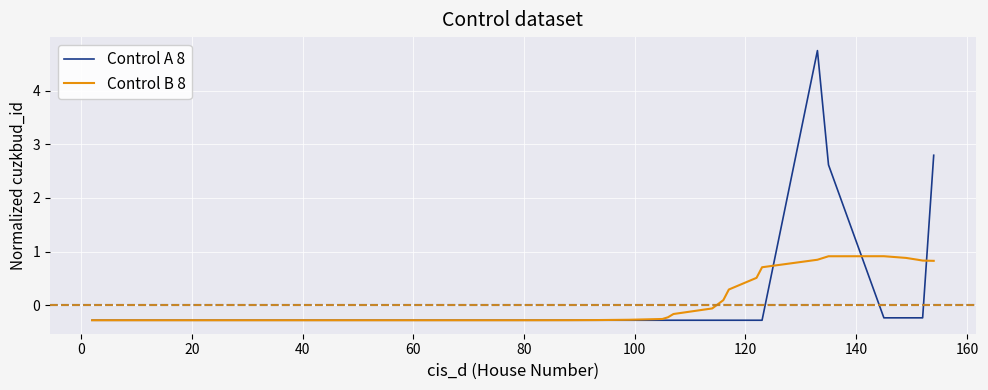

What is the maximum value shown in the chart?

4.7